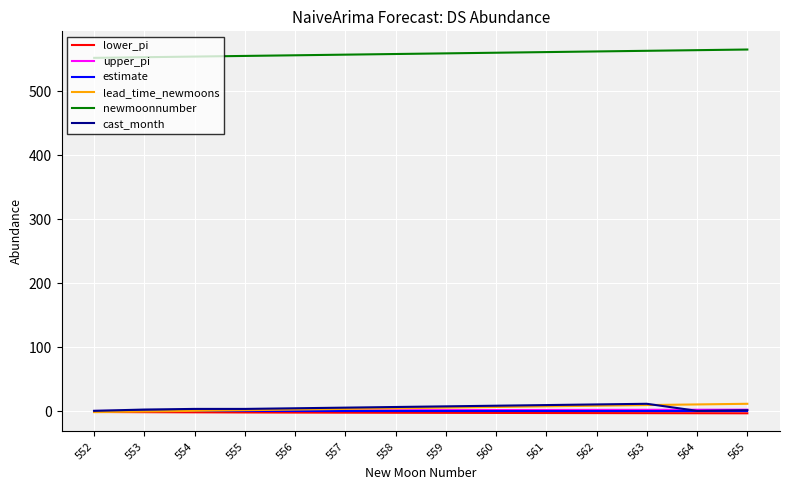

At how many categories does at least one series exceed 383?

14